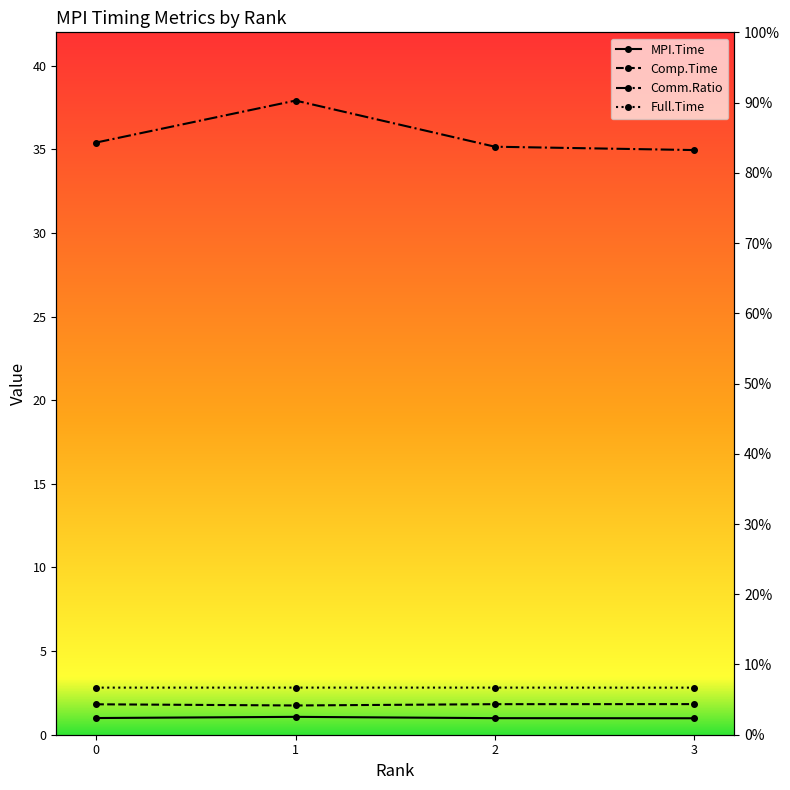

True or false: Comm.Ratio and MPI.Time intersect in this chart.

False